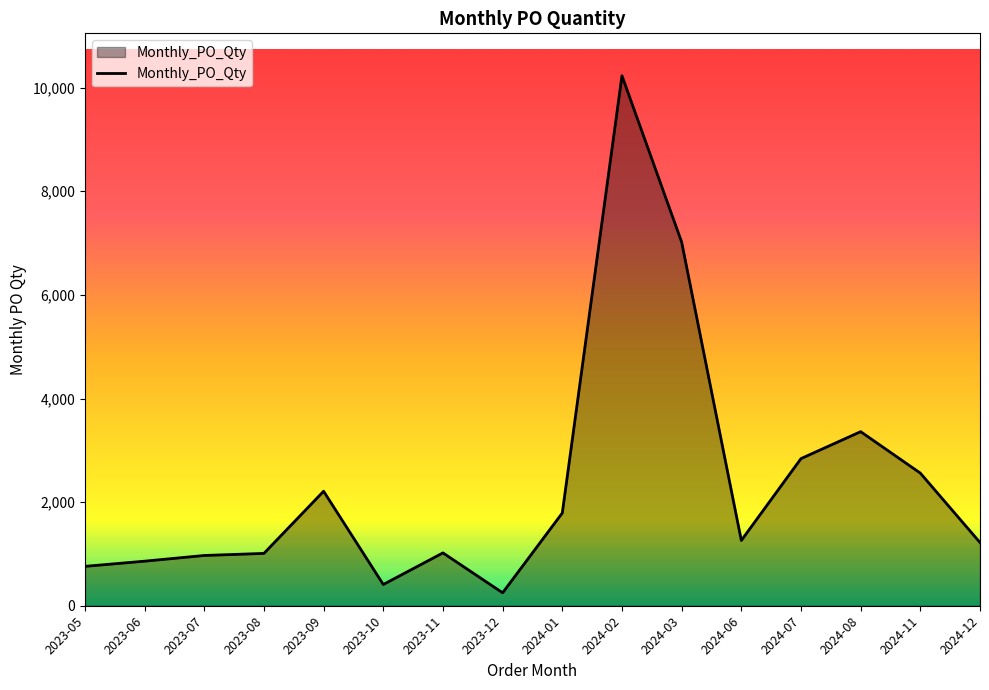

Read the value at 2023-11, to the nearest 100.

1000